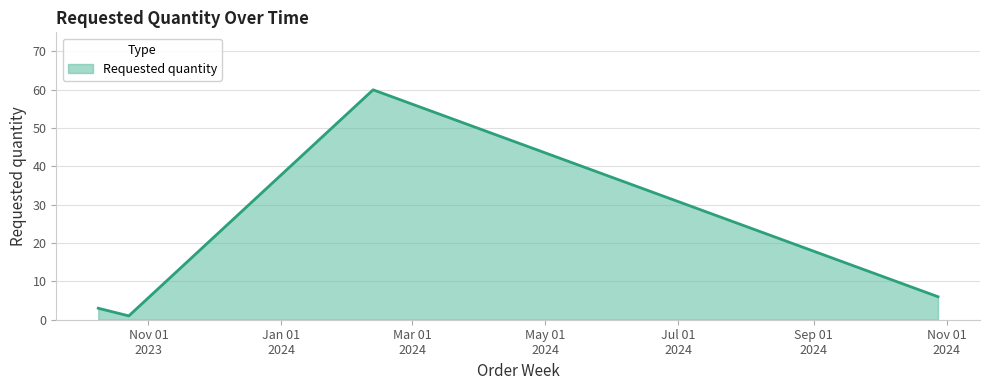

What is the difference between the maximum and minimum values?

59